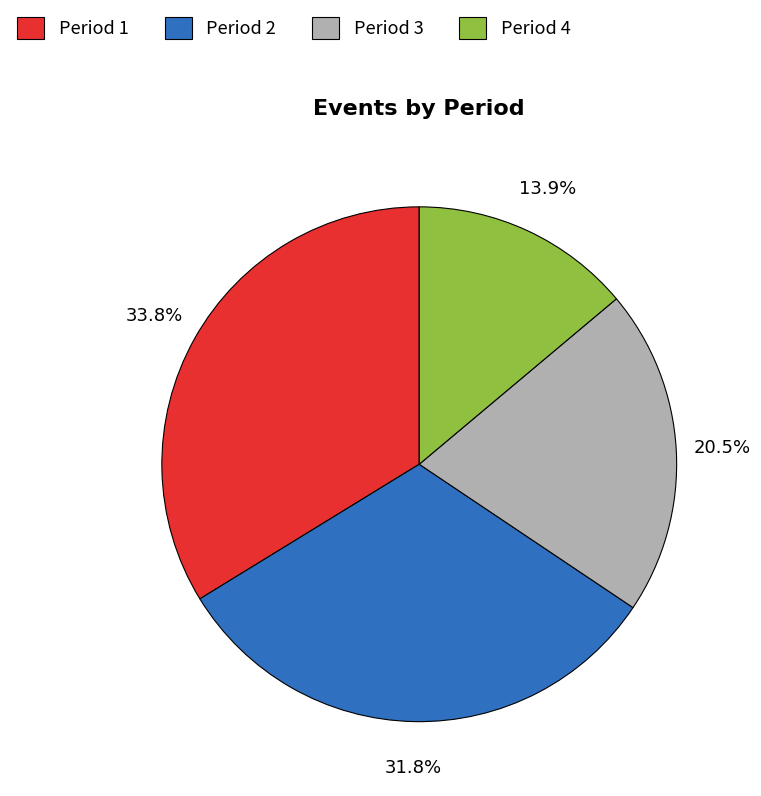

What is the ratio of the value at Period 2 to the value at Period 4?

2.3